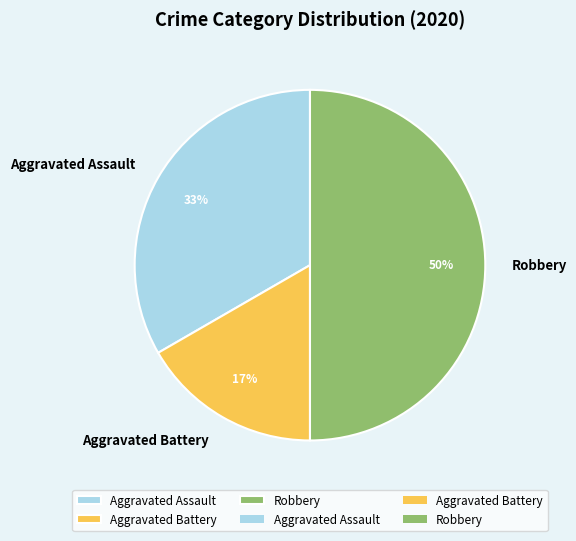

What is the ratio of the value at Aggravated Battery to the value at Robbery?

0.3